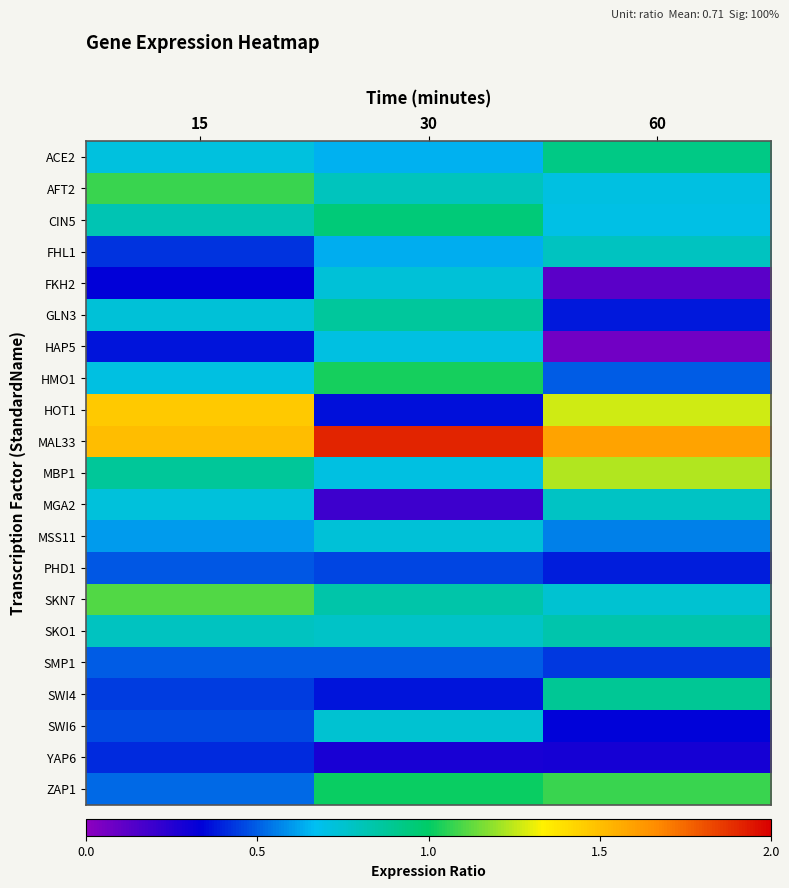

At 30, list the series in order from smallest to largest.

MGA2, YAP6, HOT1, SWI4, PHD1, SMP1, FHL1, ACE2, HAP5, MBP1, MSS11, FKH2, SWI6, SKO1, AFT2, SKN7, GLN3, CIN5, ZAP1, HMO1, MAL33